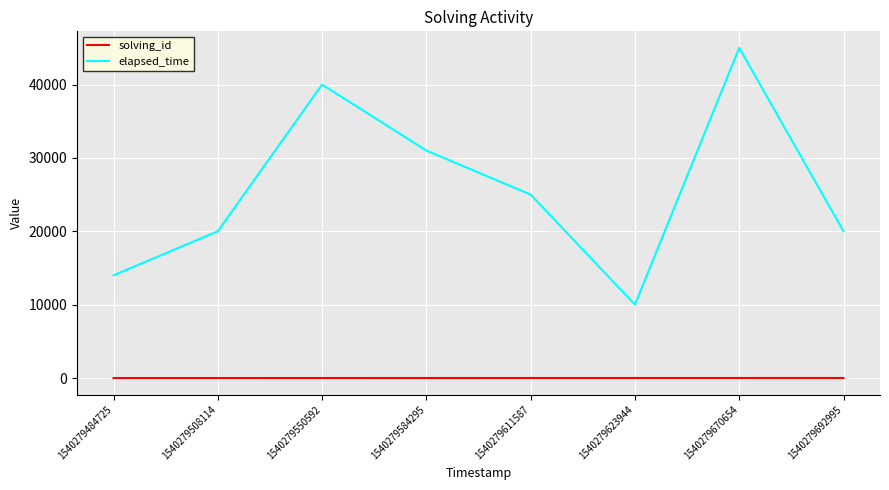

The elapsed_time series shows 20000 at 1540279508114. True or false?

True